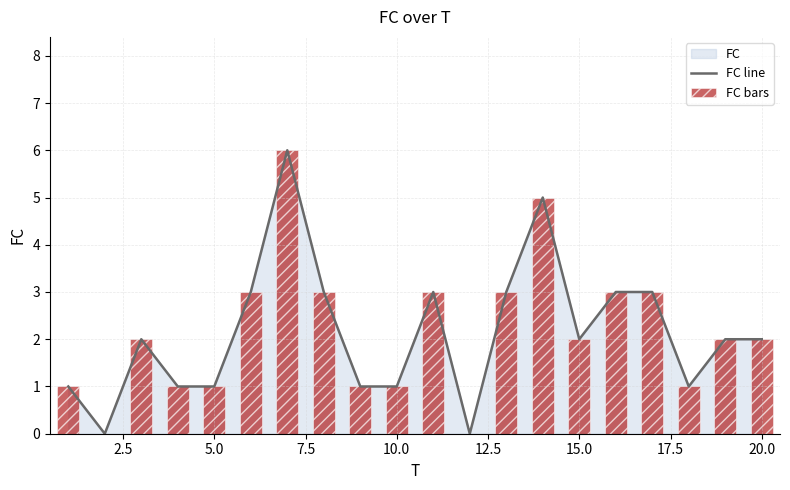

Does the chart contain any negative values?

No